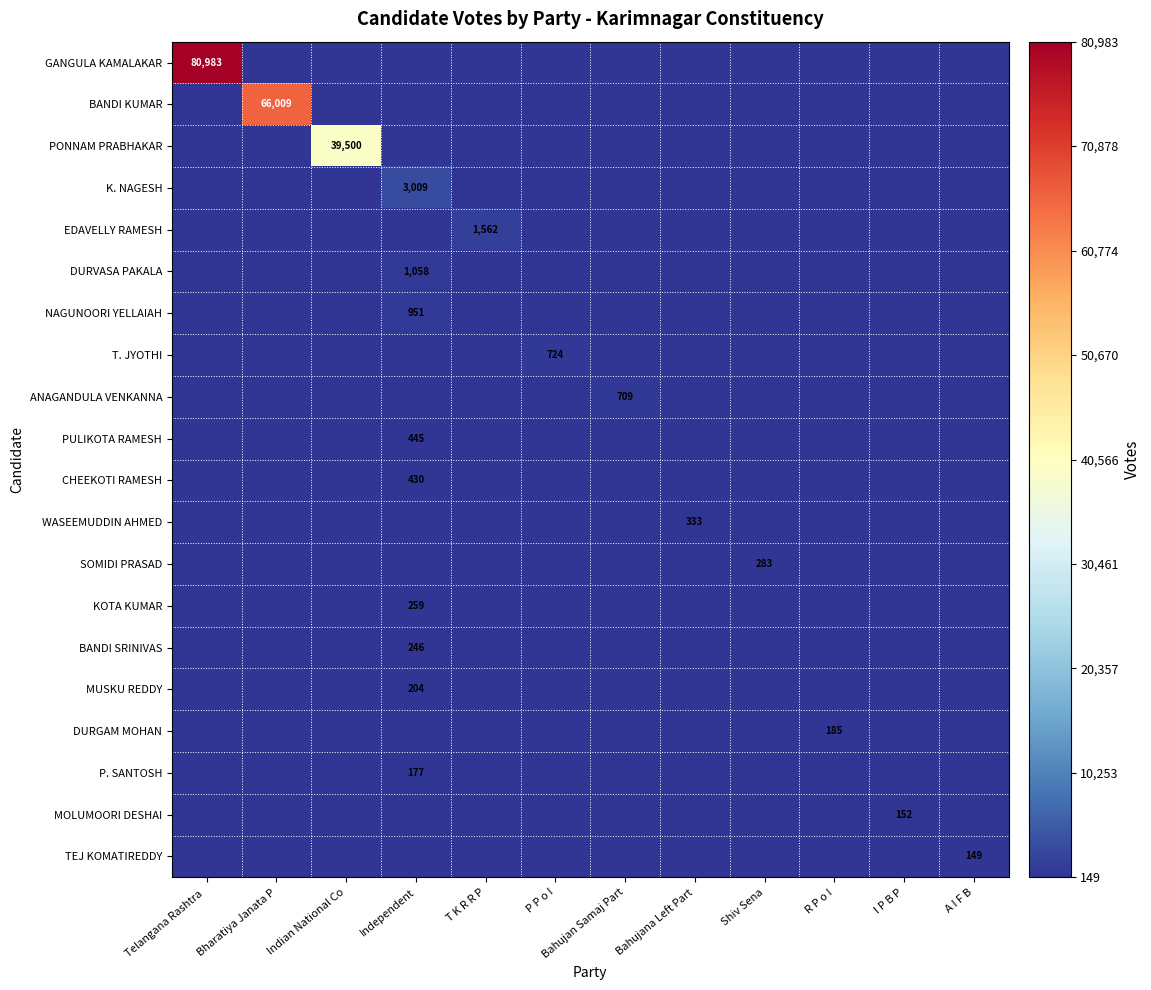

The PONNAM PRABHAKAR series shows 62859 at Indian National Co. True or false?

False